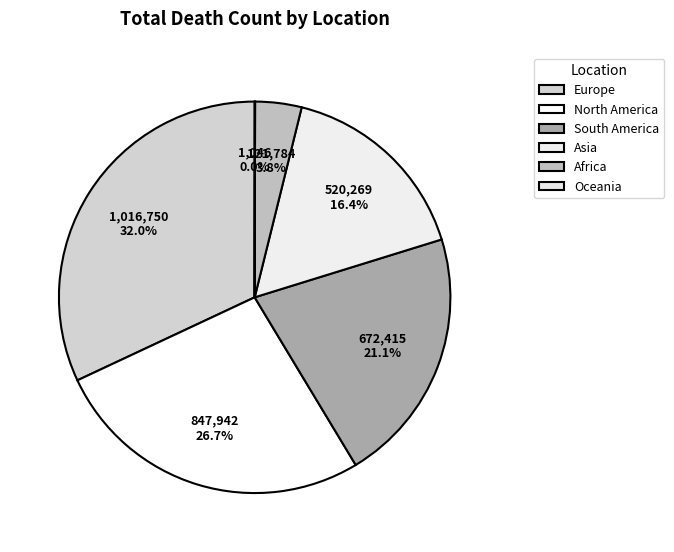

Which category has the biggest portion of the pie?

Europe